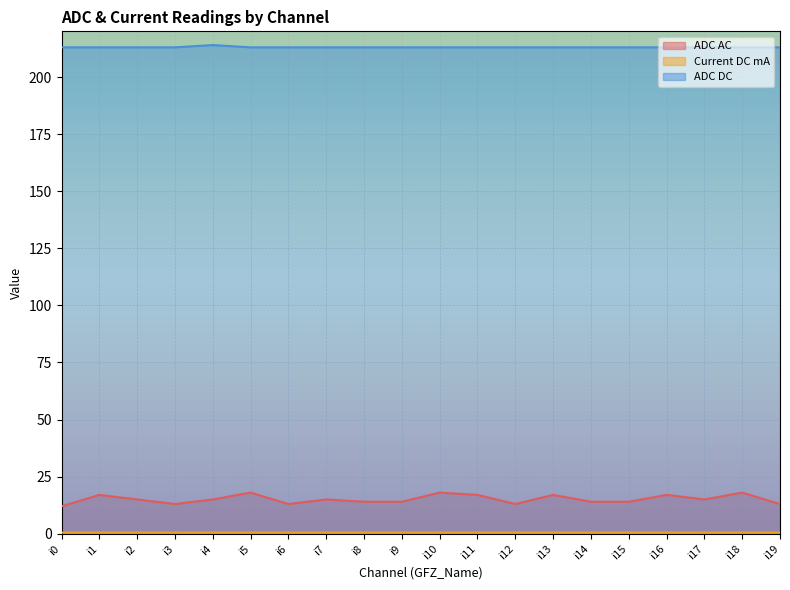

At which category does ADC DC reach its first local peak?

i4